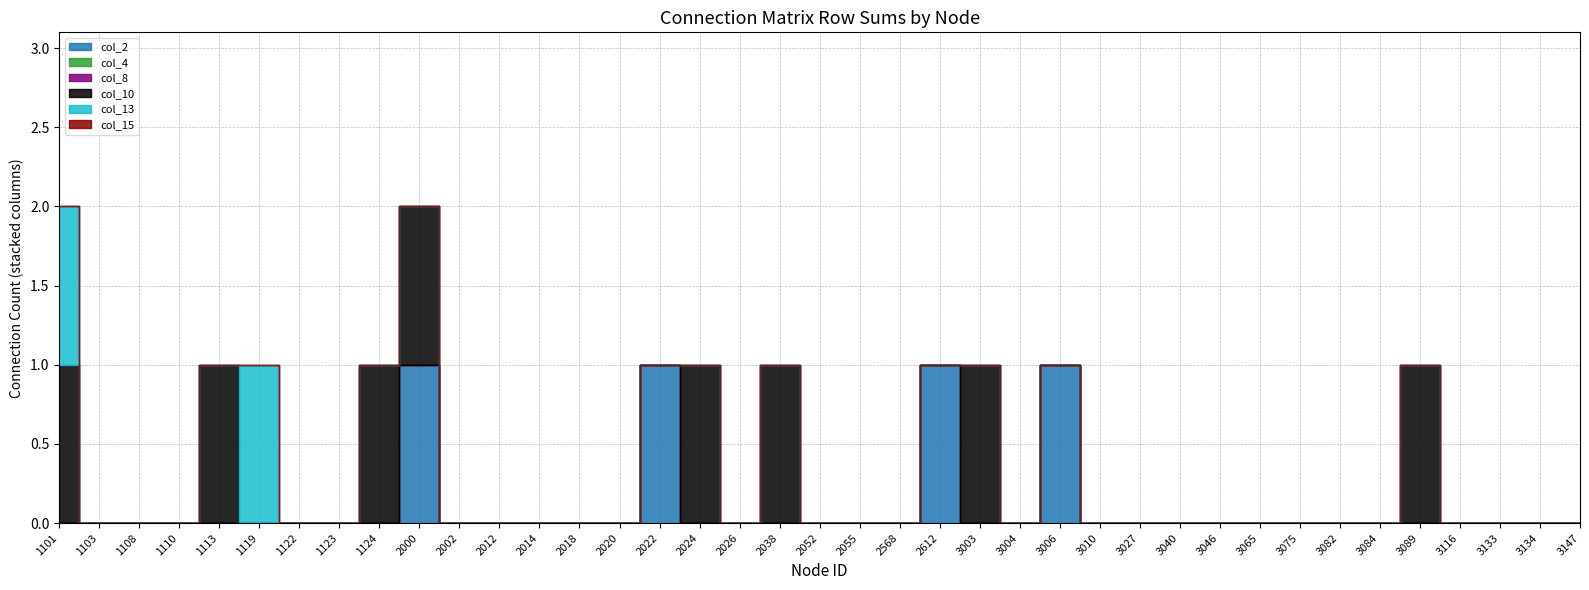

How many lines are shown in the chart?

6